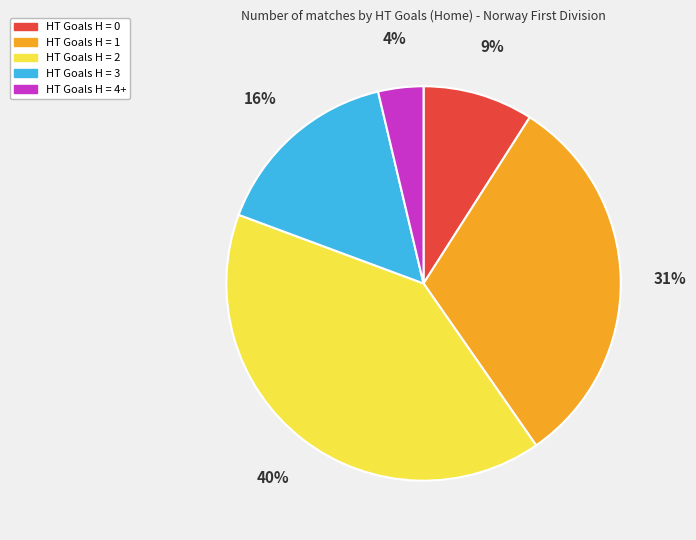

Is there any slice that represents more than half of the pie?

No